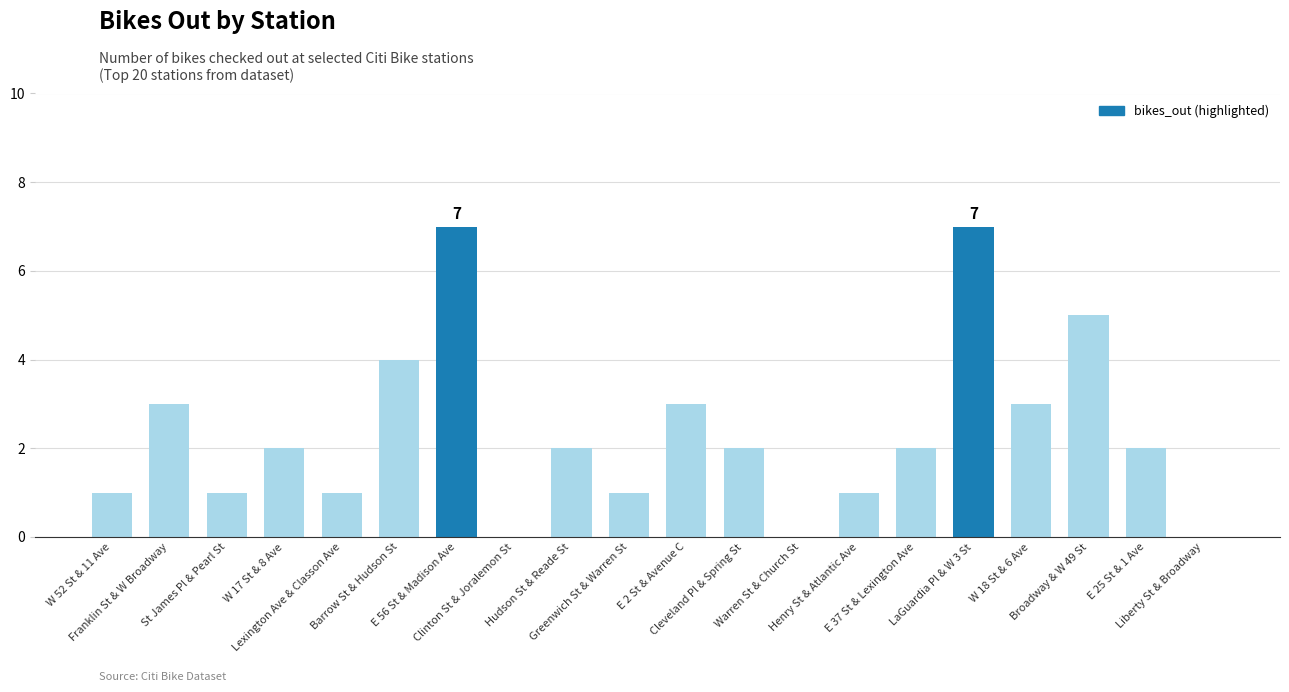

True or false: the data shows 3 at E 2 St & Avenue C.

True